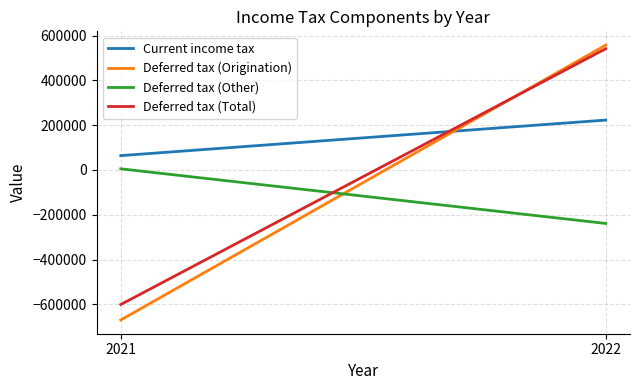

At 2021, list the series in order from smallest to largest.

Deferred tax (Origination), Deferred tax (Total), Deferred tax (Other), Current income tax